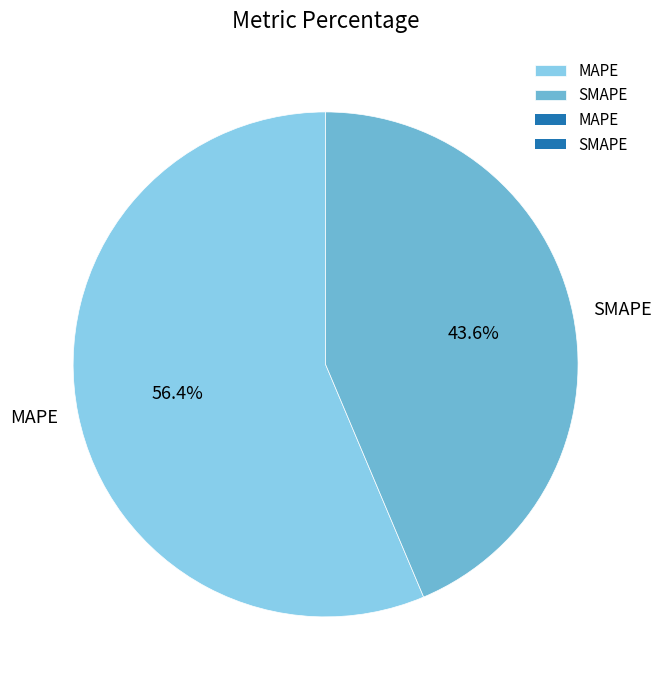

Approximately how many times larger is the value at MAPE compared to SMAPE?

1.3